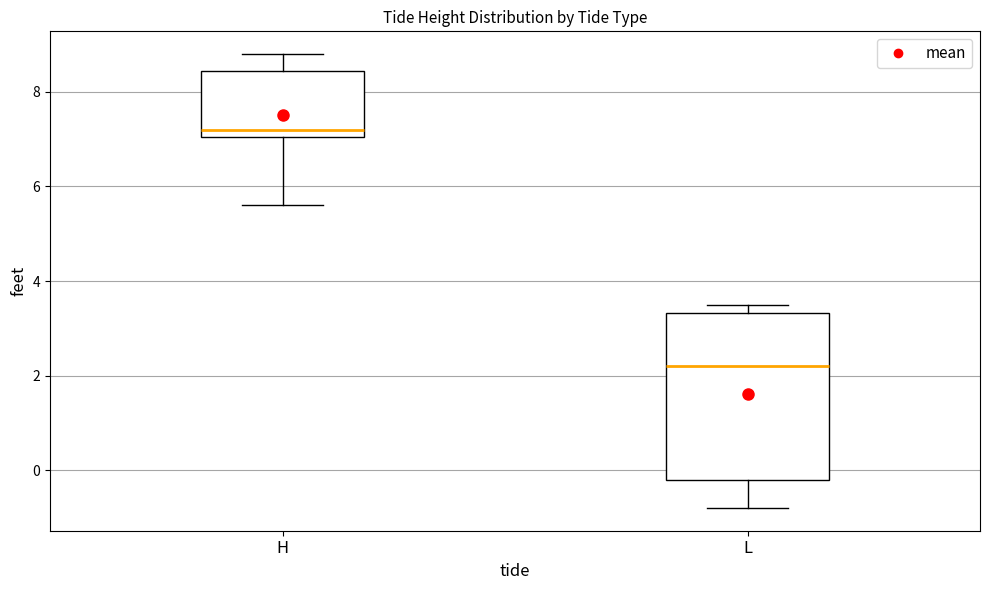

Reading left to right, transcribe this box plot: for each box, give where its median line is, the range the box spans, and where its two whiskers end, as read against the y-axis. The values are not printed on the chart, so give them approximately, as read against the axis.

H: median 7.2, box 7.0 to 8.4, whiskers 5.6 to 8.8
L: median 2.2, box -0.2 to 3.4, whiskers -0.8 to 3.6